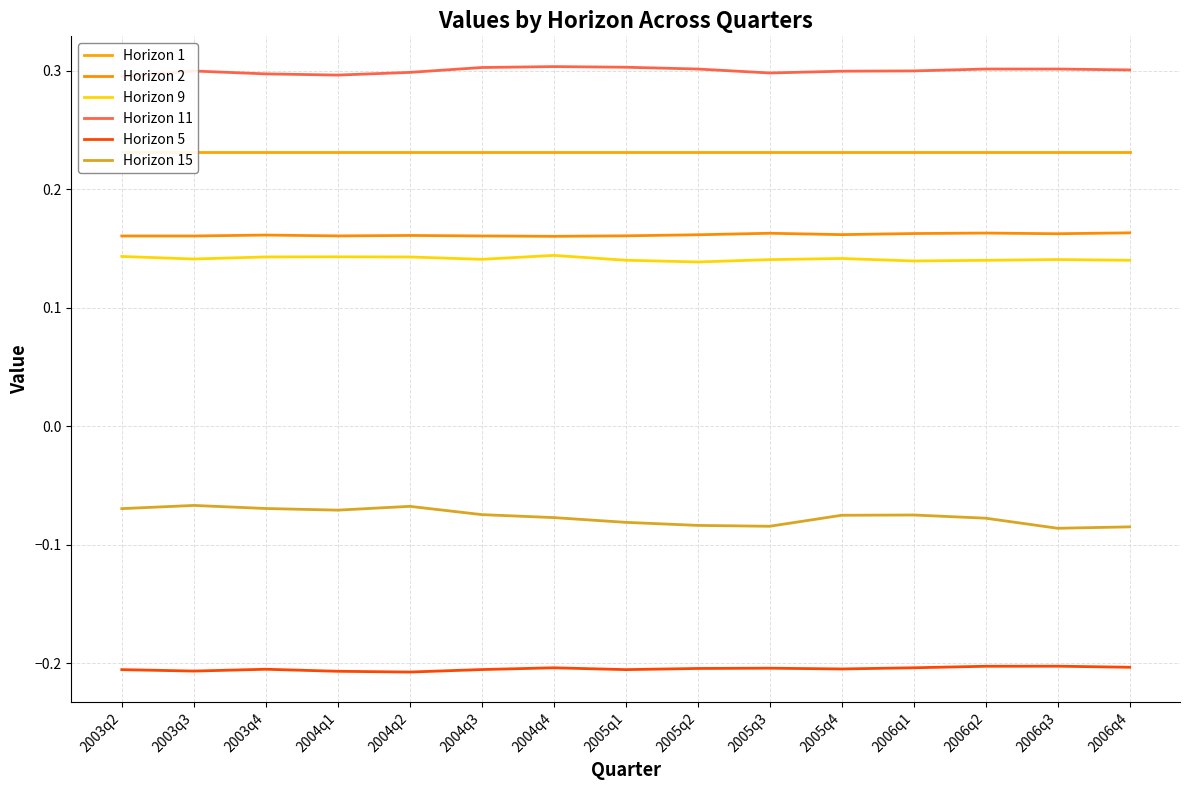

What is the sum of the Horizon 5 values at 2006q1 and 2004q1?

-0.4